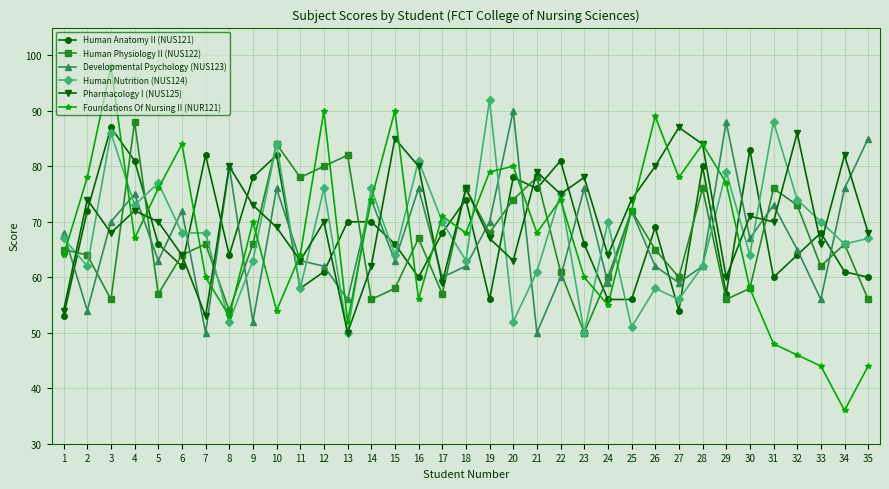

At which category does Foundations Of Nursing II (NUR121) reach its first local peak?

3